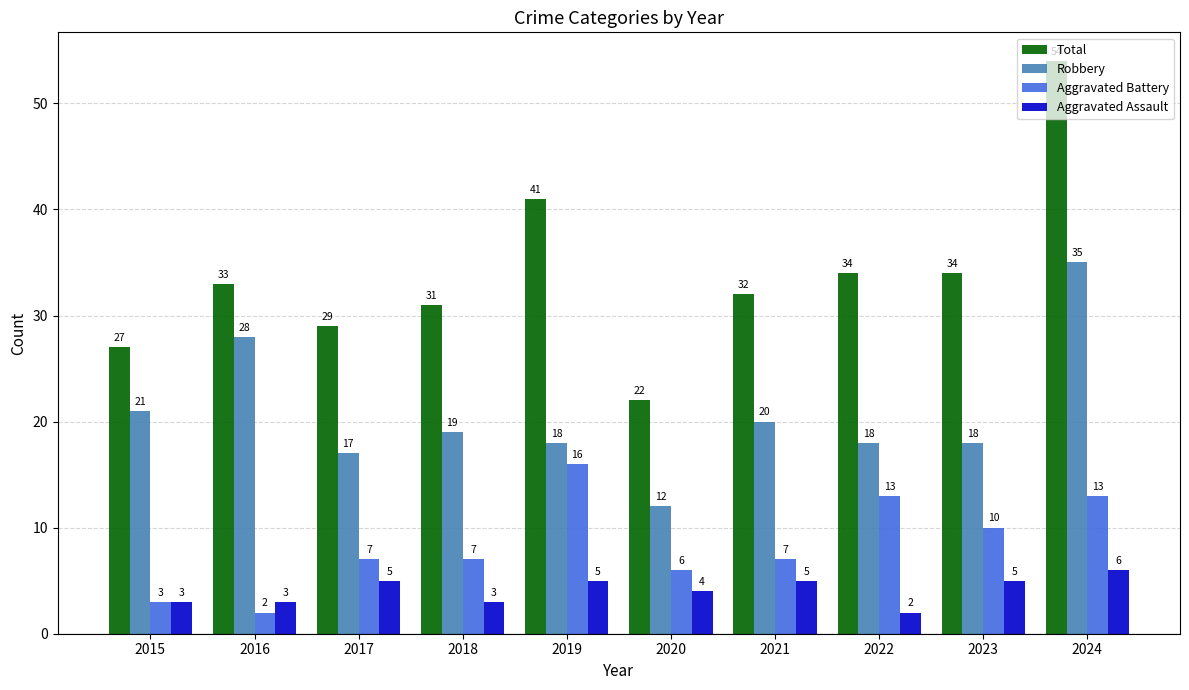

Between 2018 and 2020, which series saw the biggest shift?

Total